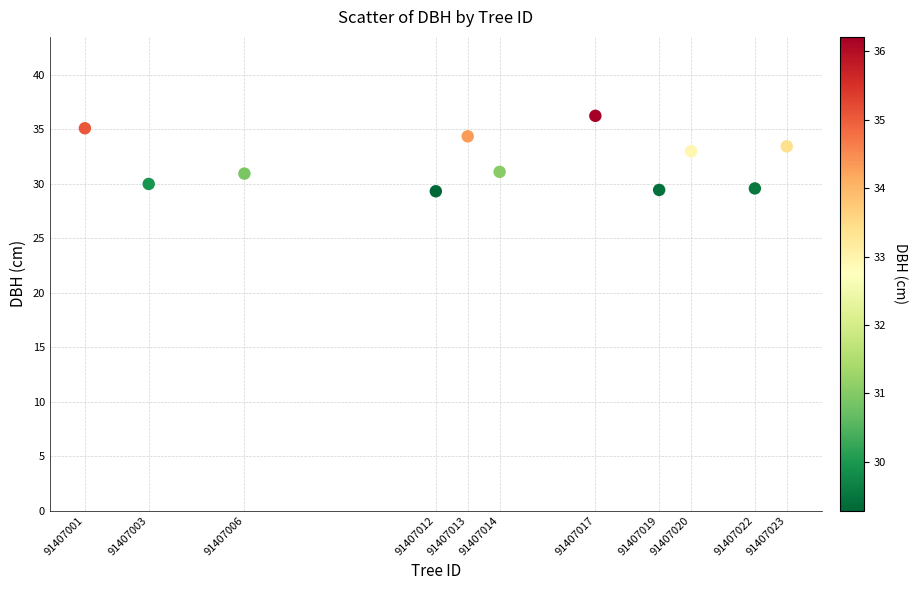

What is the average Y value?

32.0